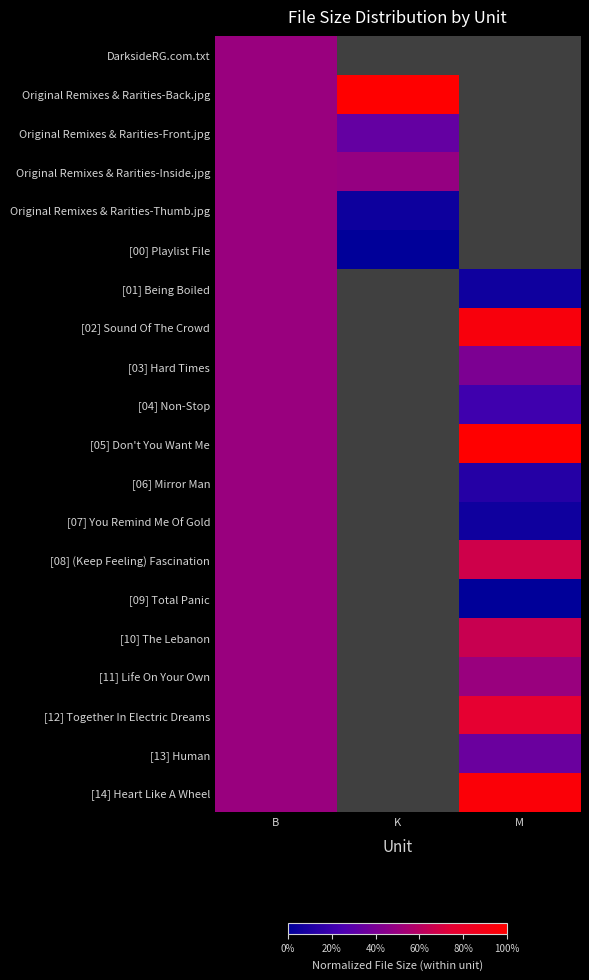

At which category is the sum across all series the highest?

B